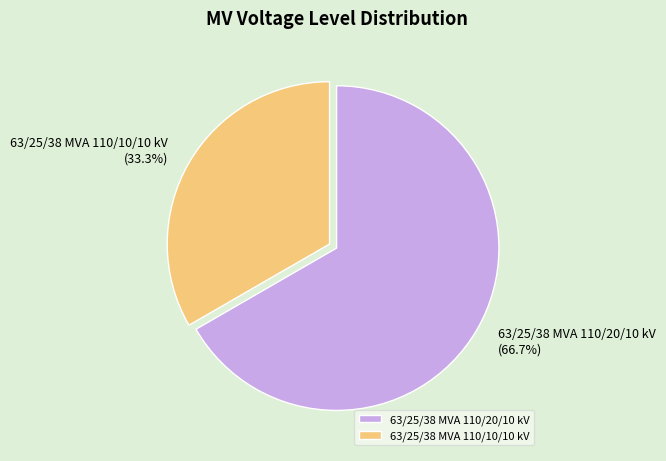

Which category has the smallest portion of the pie?

63/25/38 MVA 110/10/10 kV